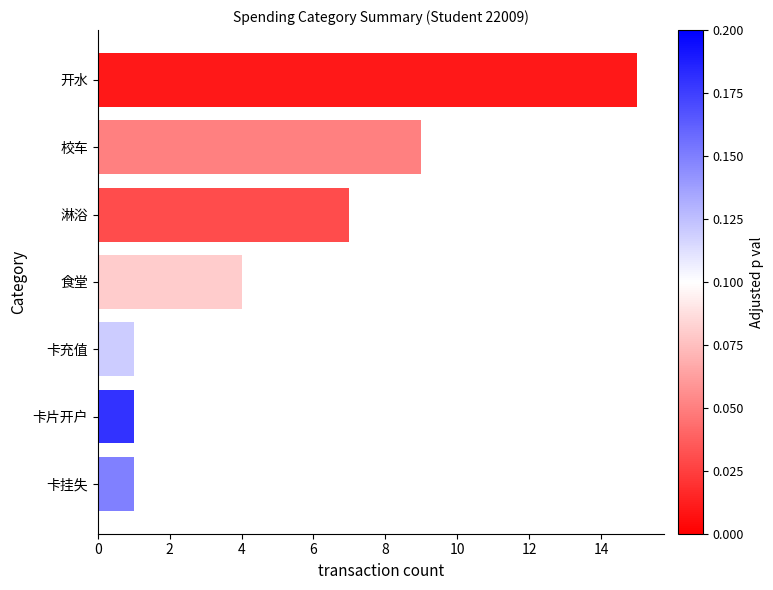

How many bars are there in total?

7